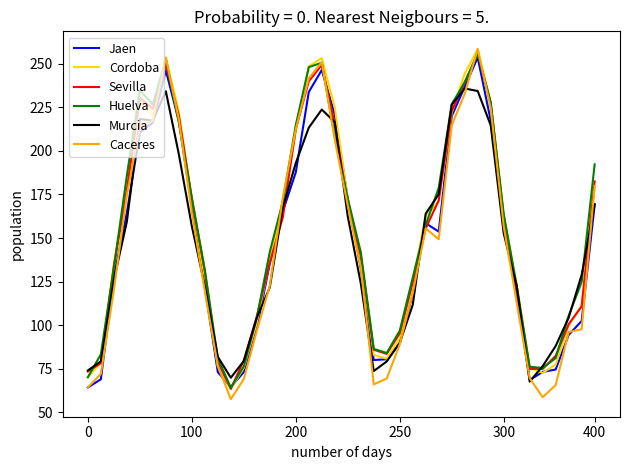

What is the sum of all Caceres values?

5841.4